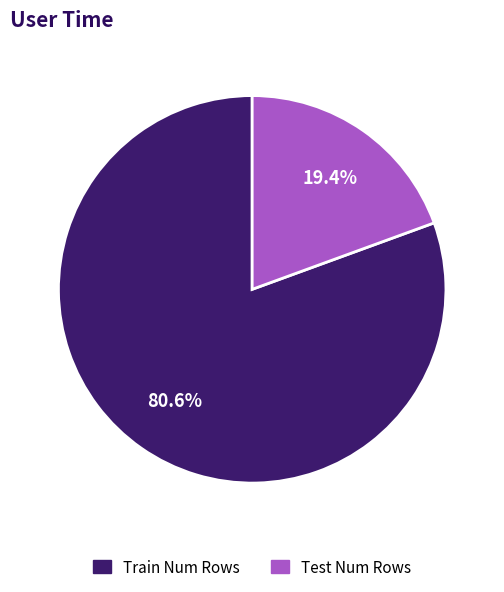

What percentage do Train Num Rows and Test Num Rows together represent?

100.0%